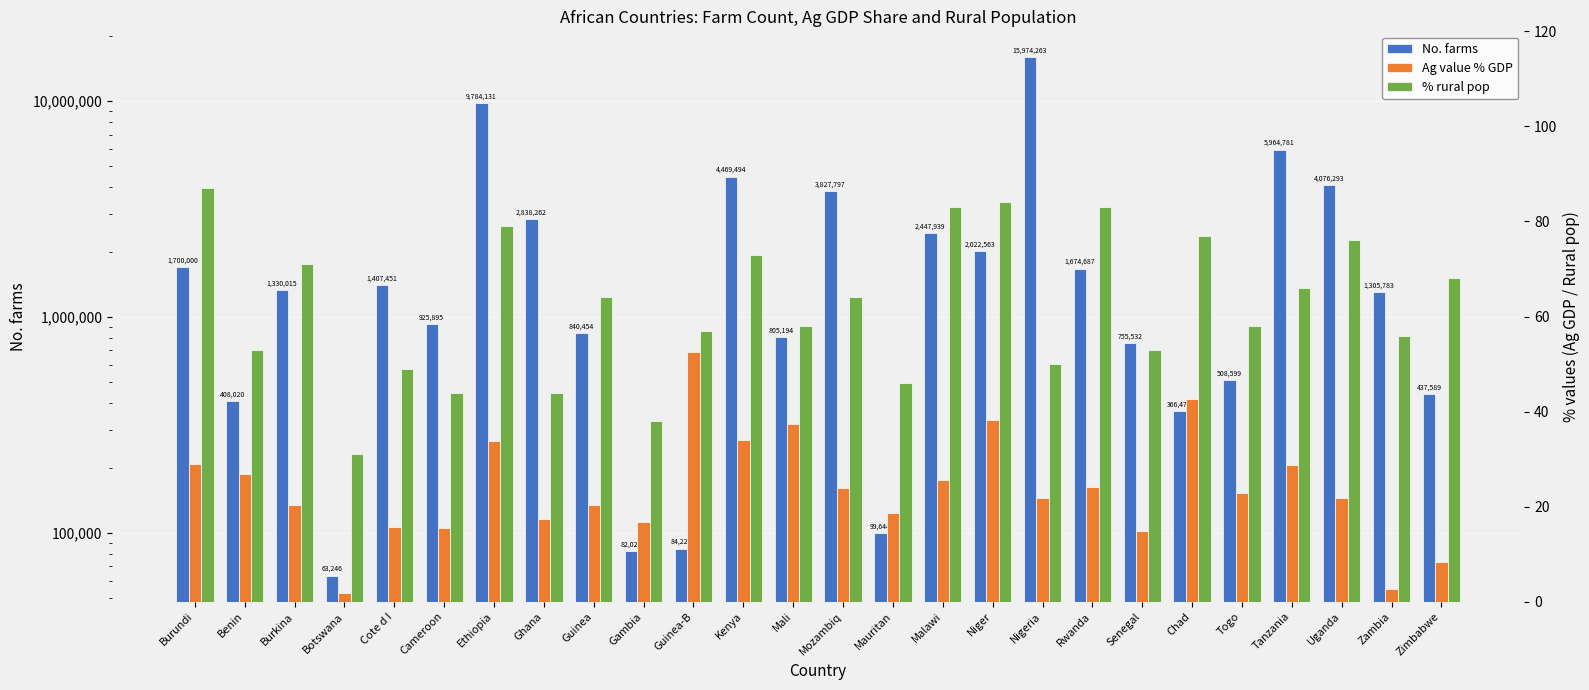

List the series in order of their peak value, lowest first.

Ag value % GDP, % rural pop, No. farms